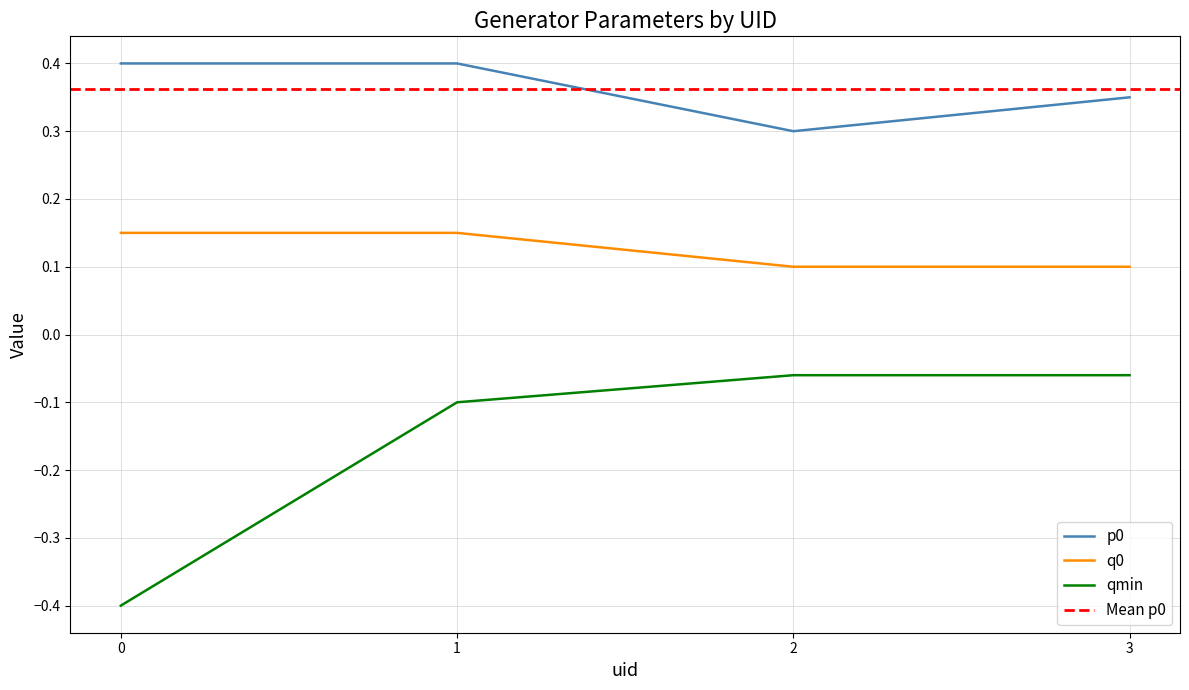

How many lines are shown in the chart?

3